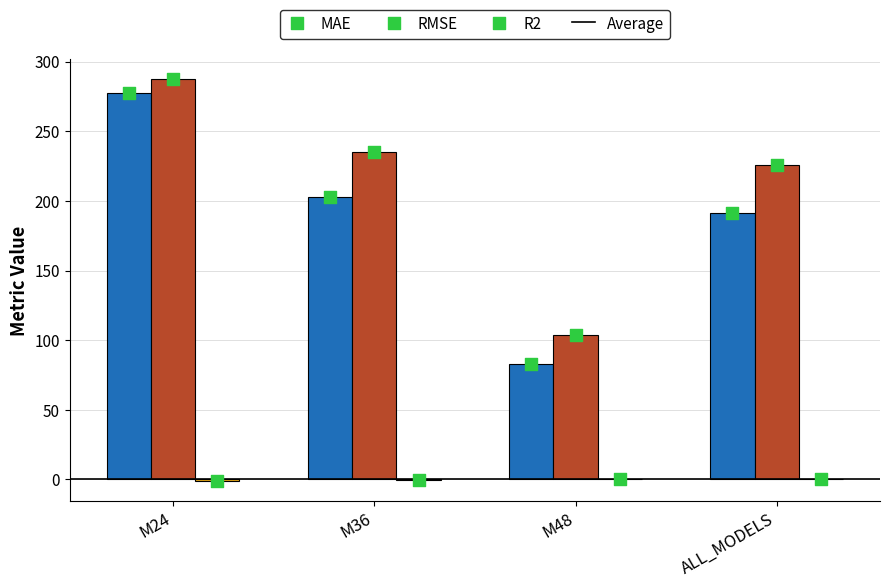

Which series has the widest spread of Y values?

MAE